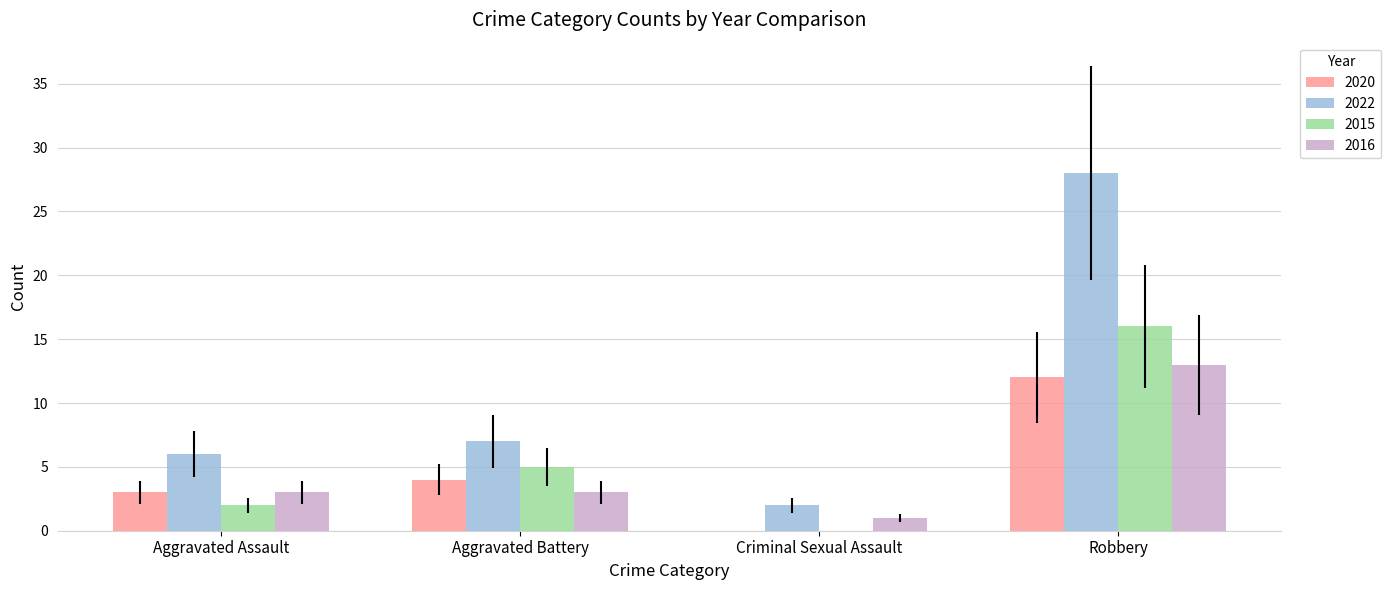

Which series has the largest range (max minus min)?

2022